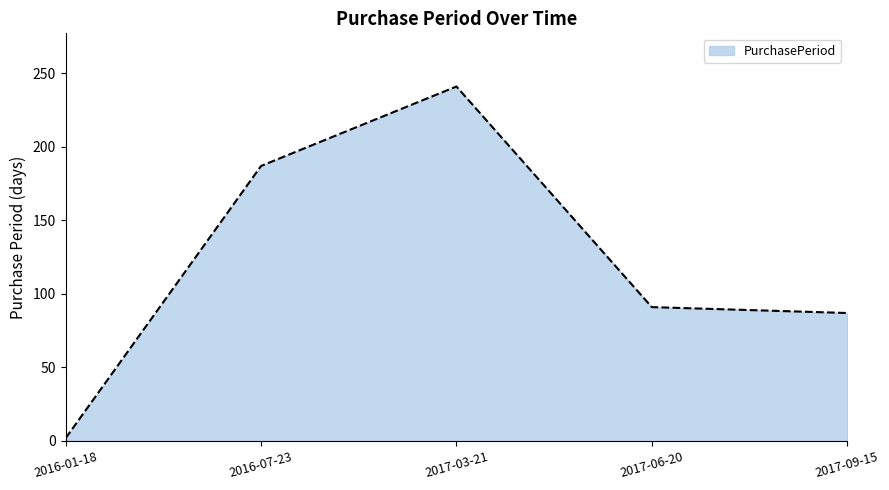

List the labels in order of value, smallest first.

2016-01-18, 2017-09-15, 2017-06-20, 2016-07-23, 2017-03-21